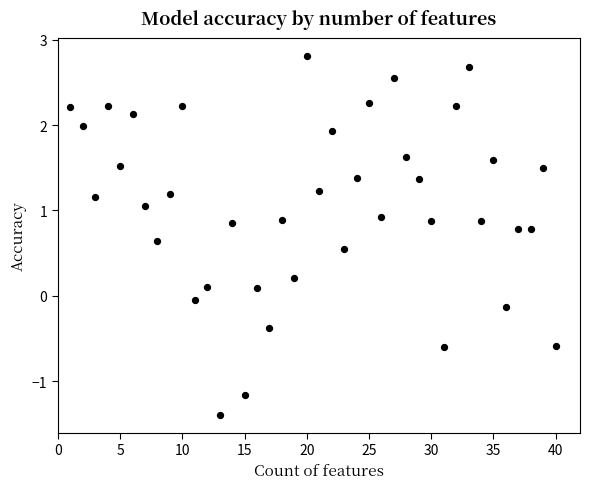

What is the range of X values (max minus min)?

39.0